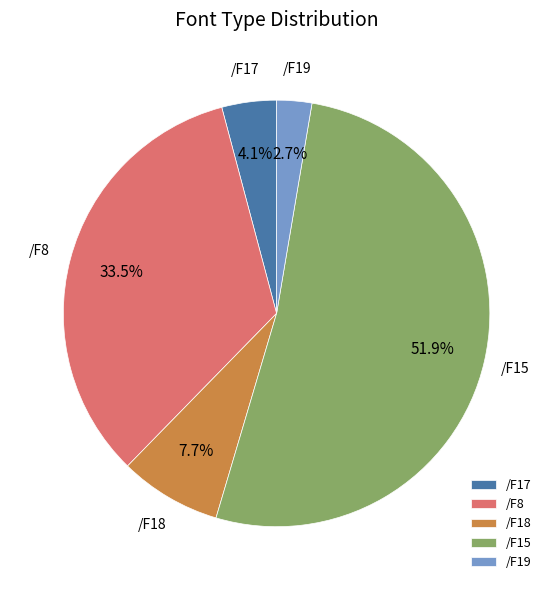

How many segments does this pie chart have?

5